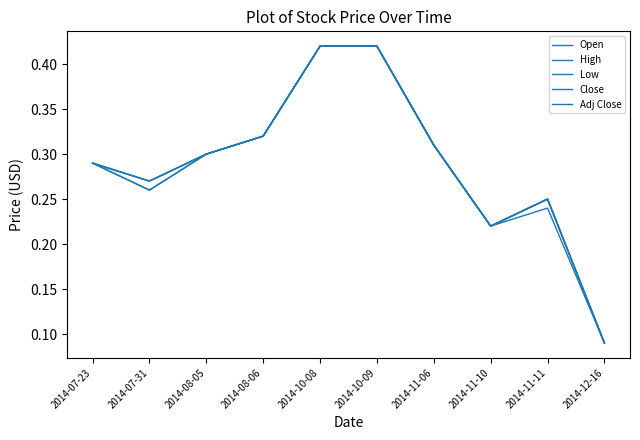

What is the value of the Low point at the 5th from the left?

0.4